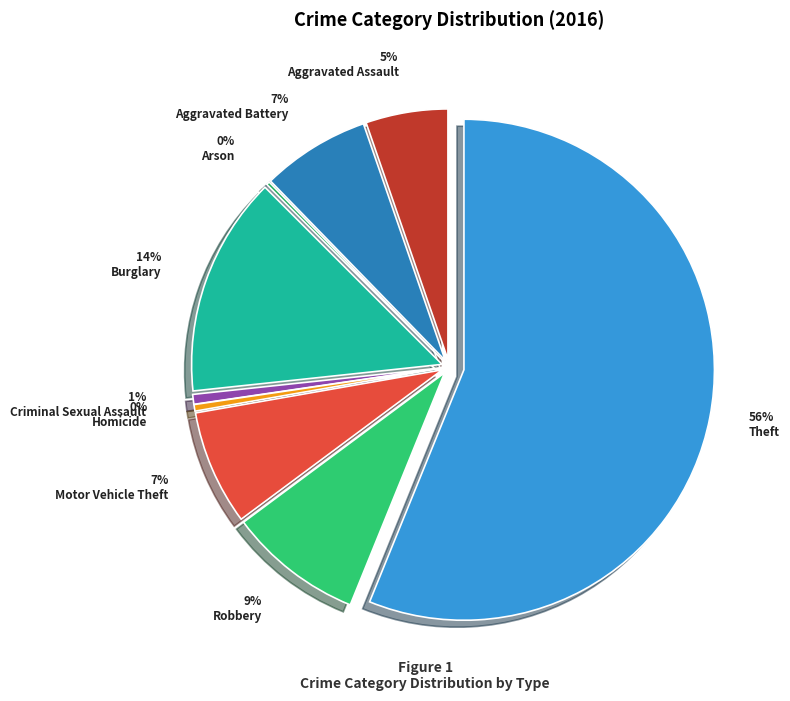

What is the ratio of the value at Aggravated Battery to the value at Burglary?

0.5